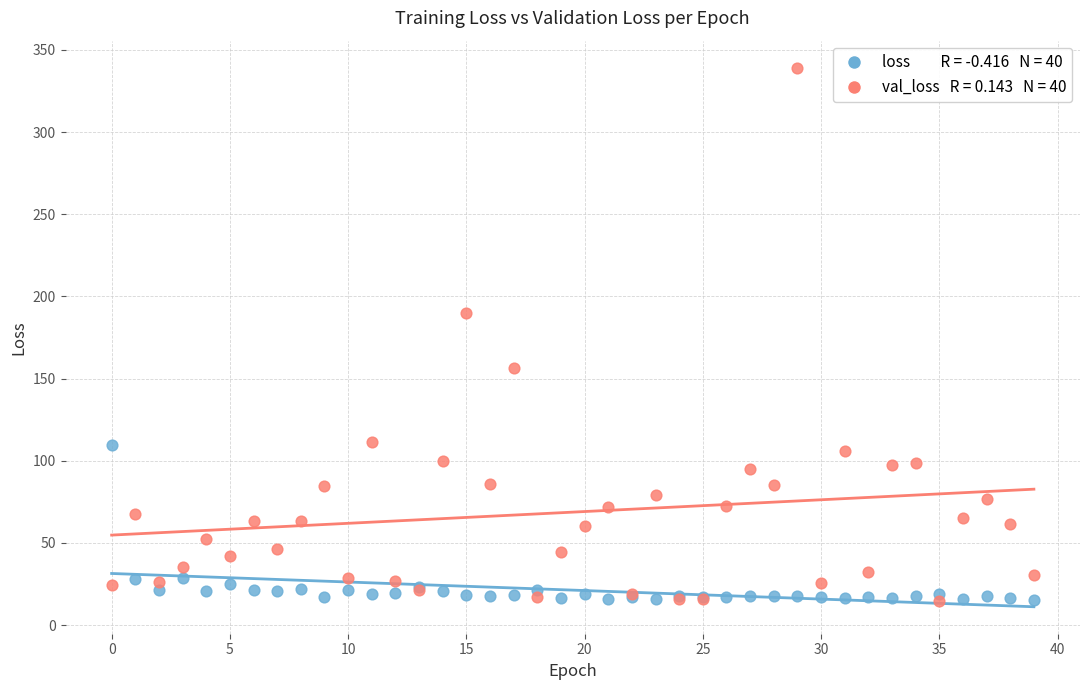

Across all series, what Y value is closest to 176?

190.1